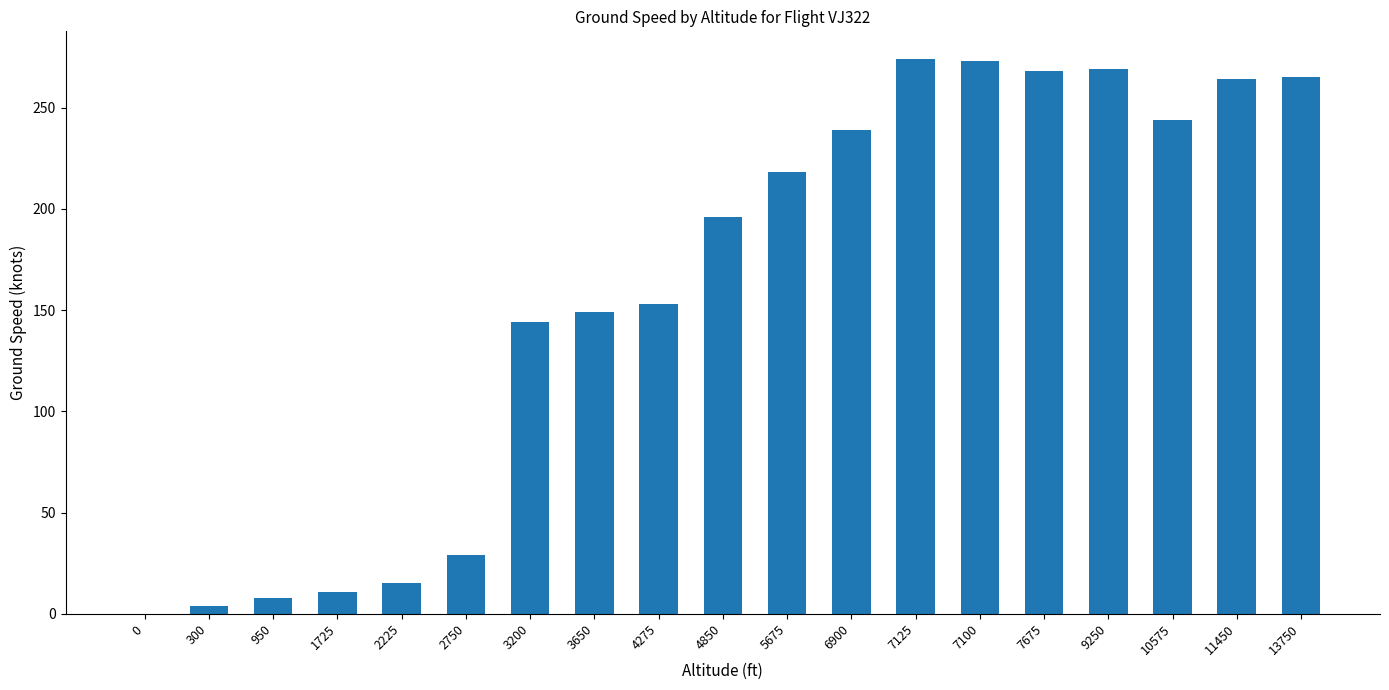

What is the average value?

159